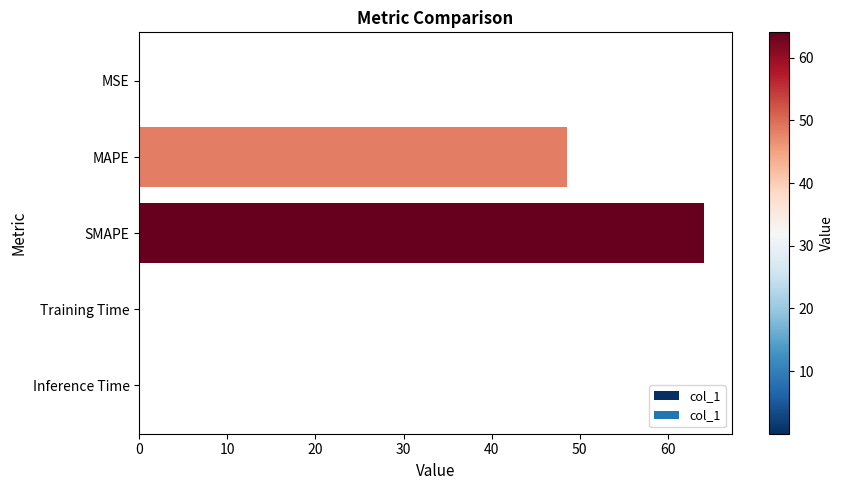

What is the sum of all values?

112.8